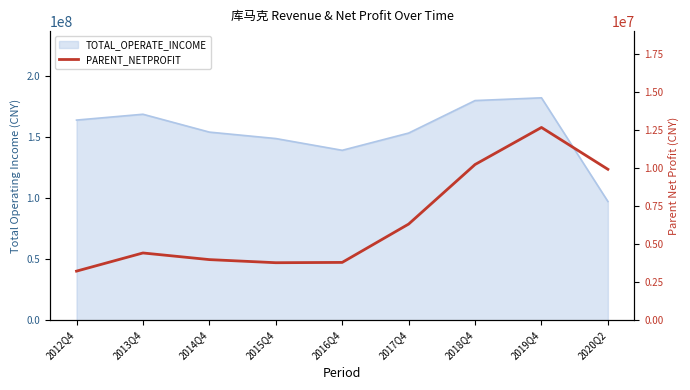

How many data points are above 4424030?

5